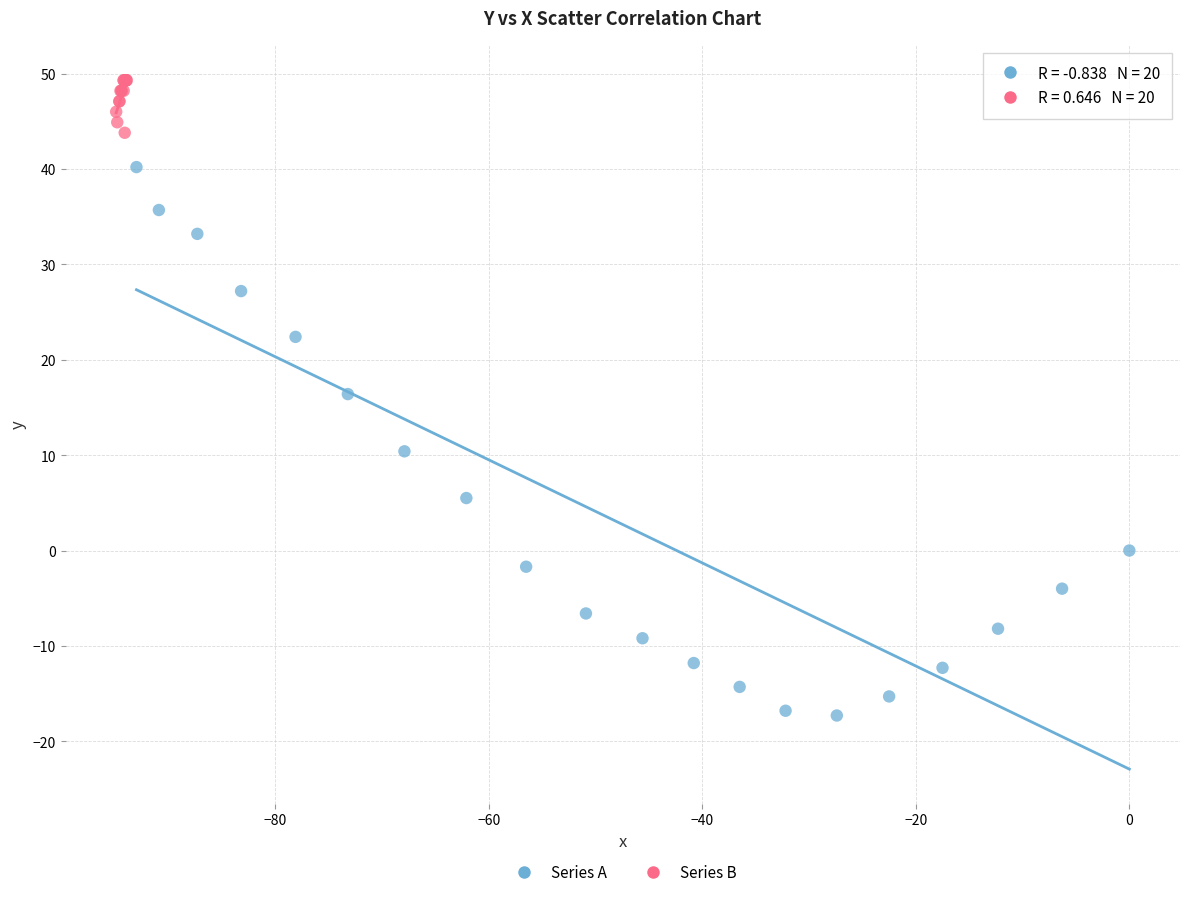

Which series contains the highest Y value?

Series B